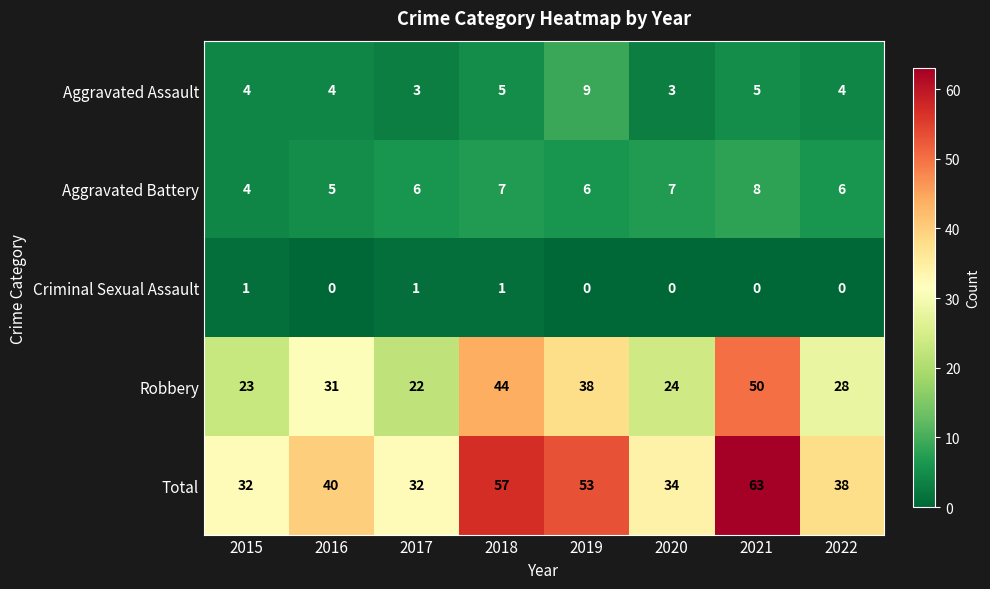

At how many categories does at least one series exceed 6?

8